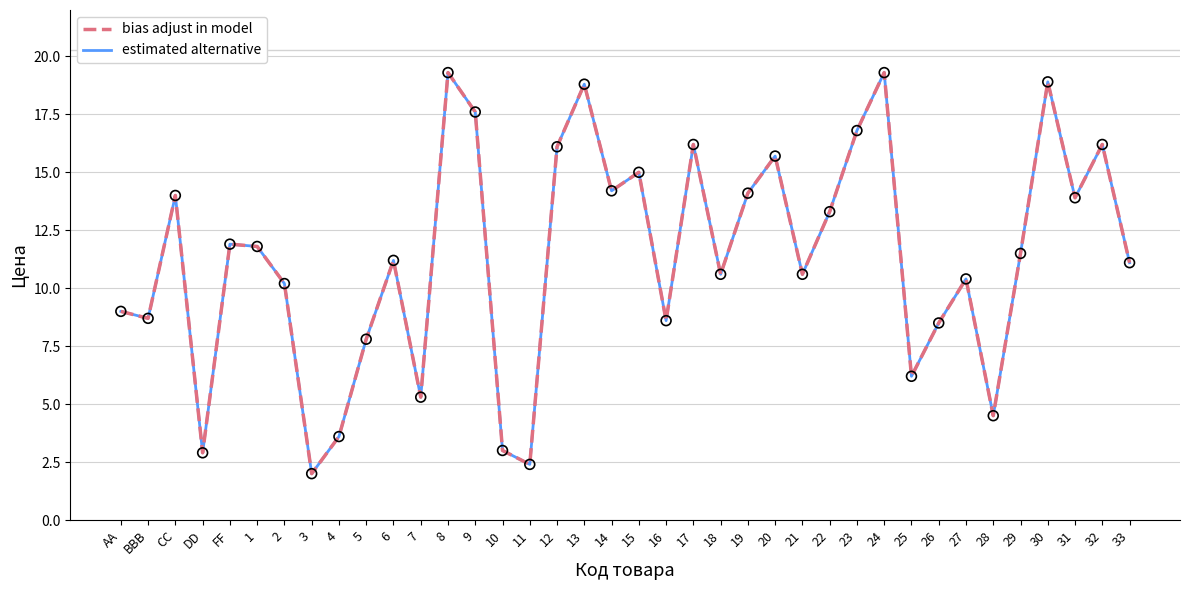

Is this an area chart (filled region under the line)?

No